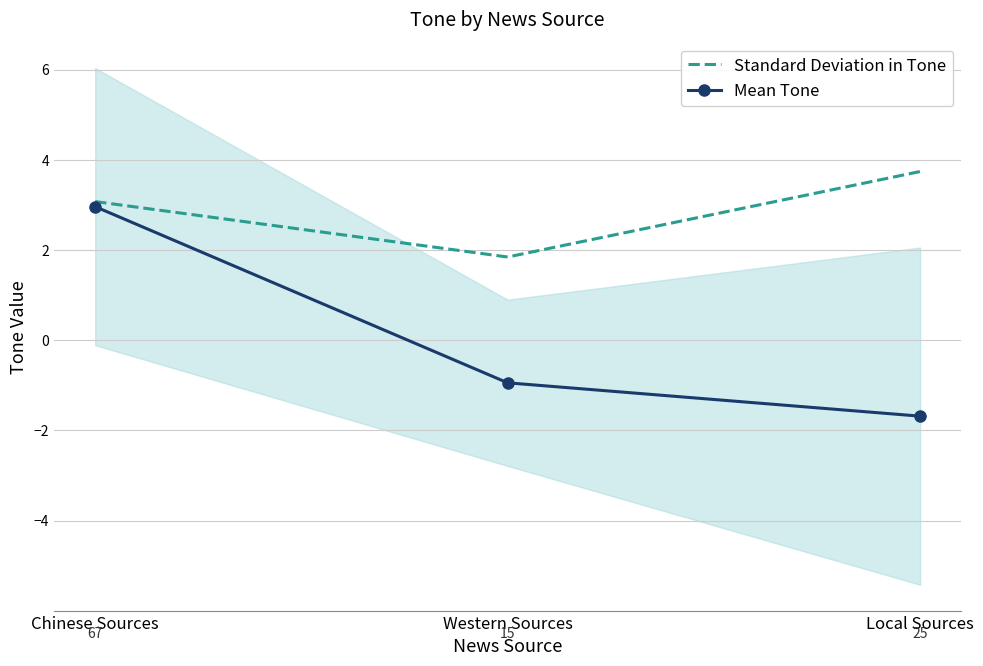

What is the sum of the Mean Tone values at Western Sources and Chinese Sources?

2.0